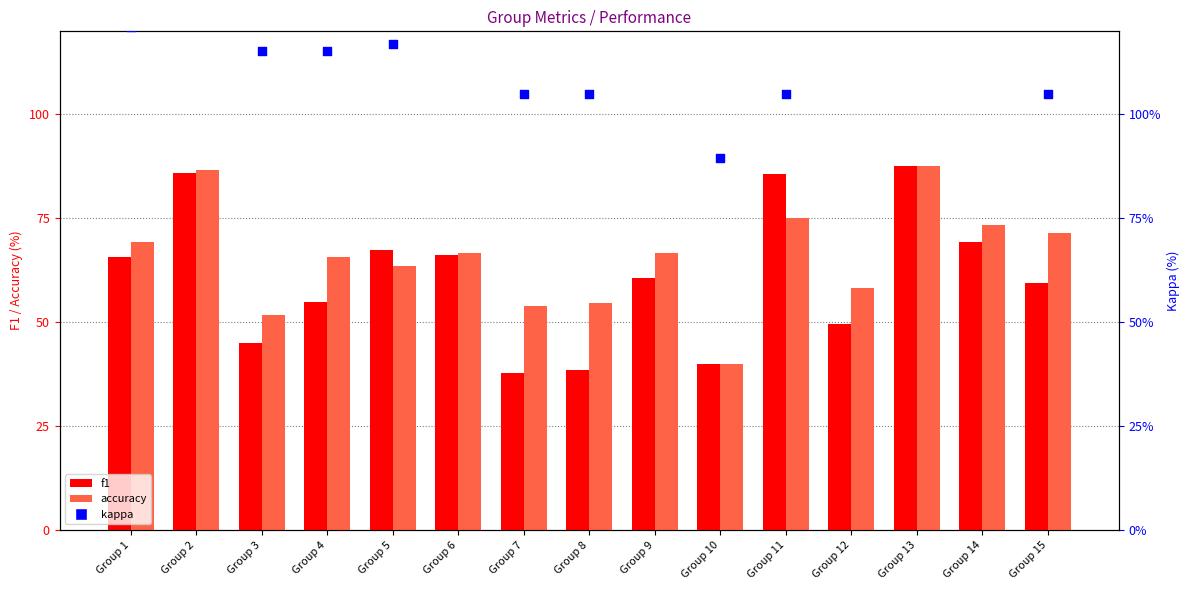

Which series contains the highest Y value?

kappa